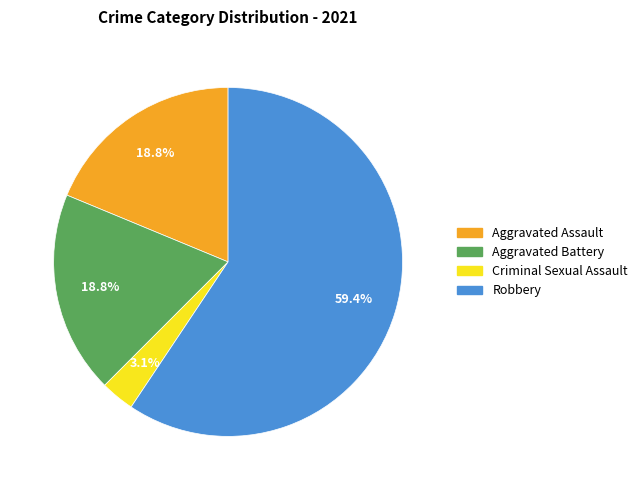

What is the largest slice in the pie chart?

Robbery